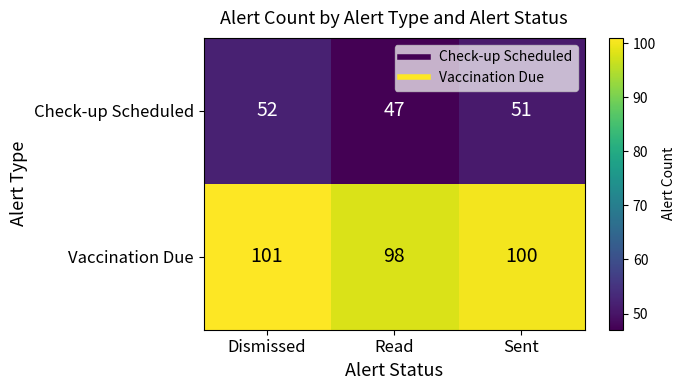

Which series has the widest spread of values?

Check-up Scheduled